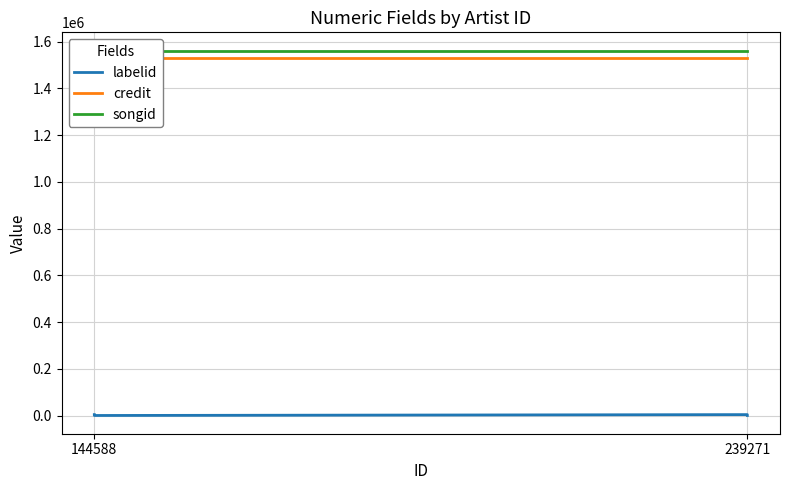

Between 5 and 3, which is larger?

5